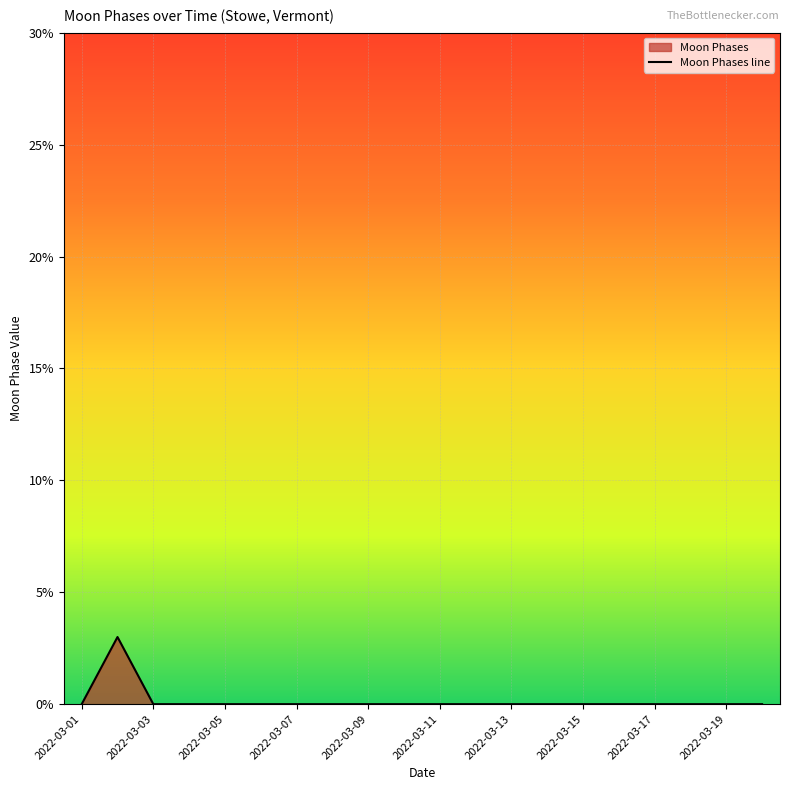

How many lines are shown in the chart?

1